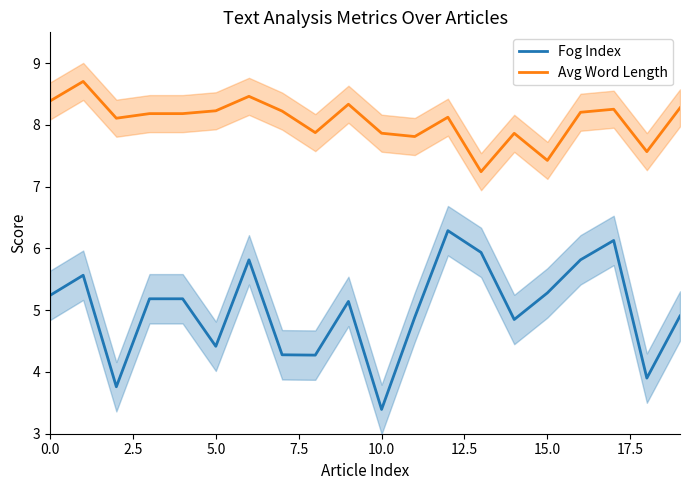

Which has a higher value, 11 or 14?

11